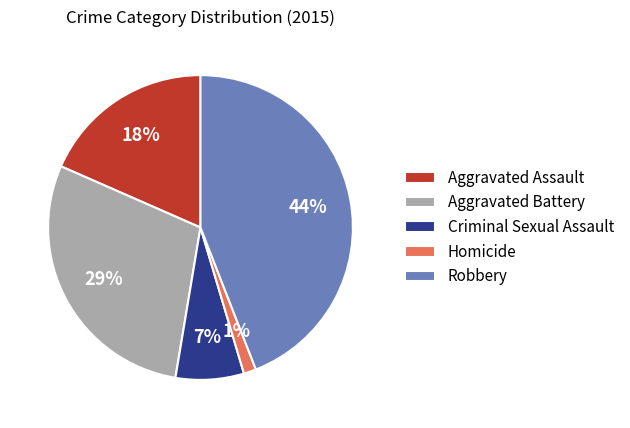

How many slices are in this pie chart?

5